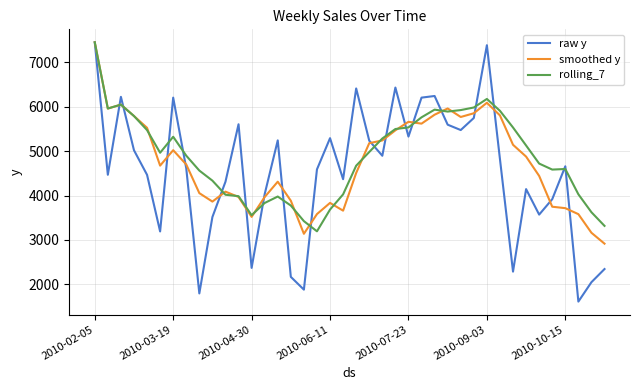

What are all the series names shown in the legend?

raw y, smoothed y, rolling_7